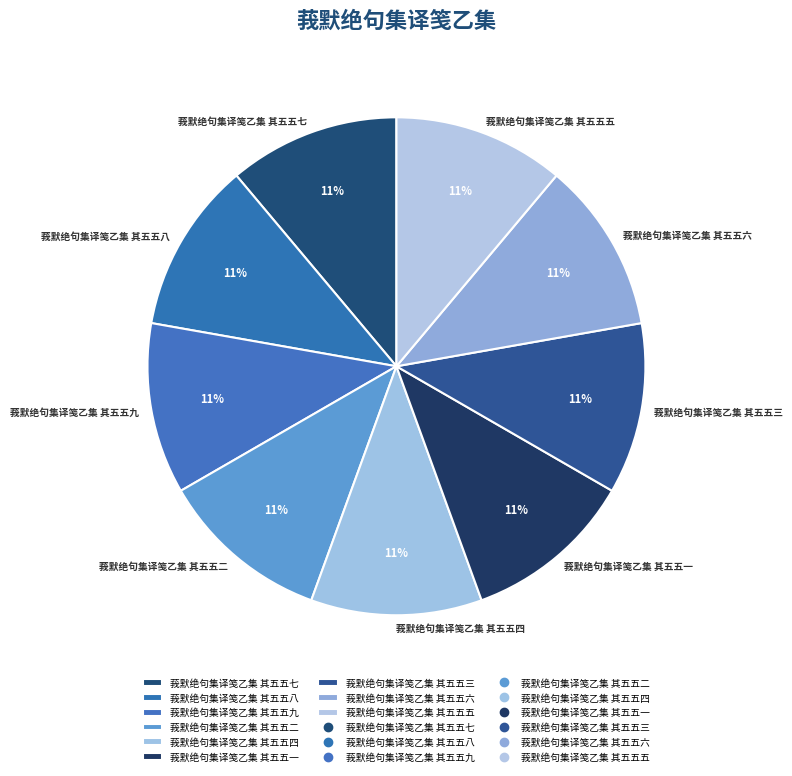

Count the number of slices in the pie.

9